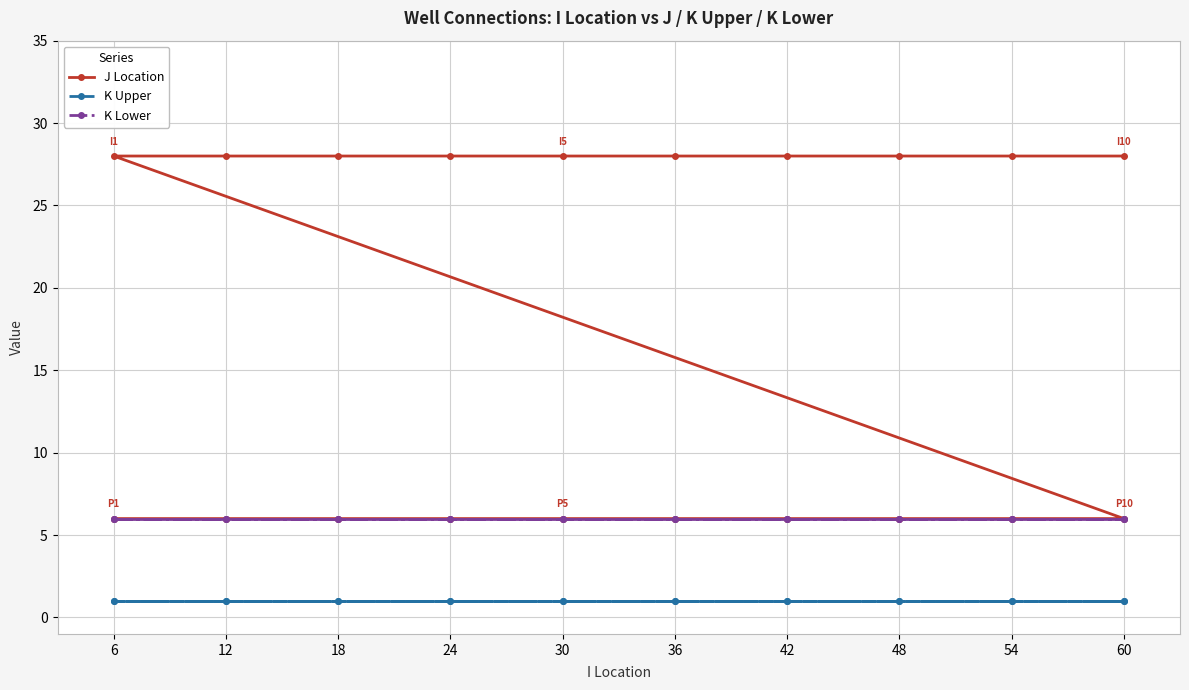

True or false: K Upper and K Lower cross at least once.

False